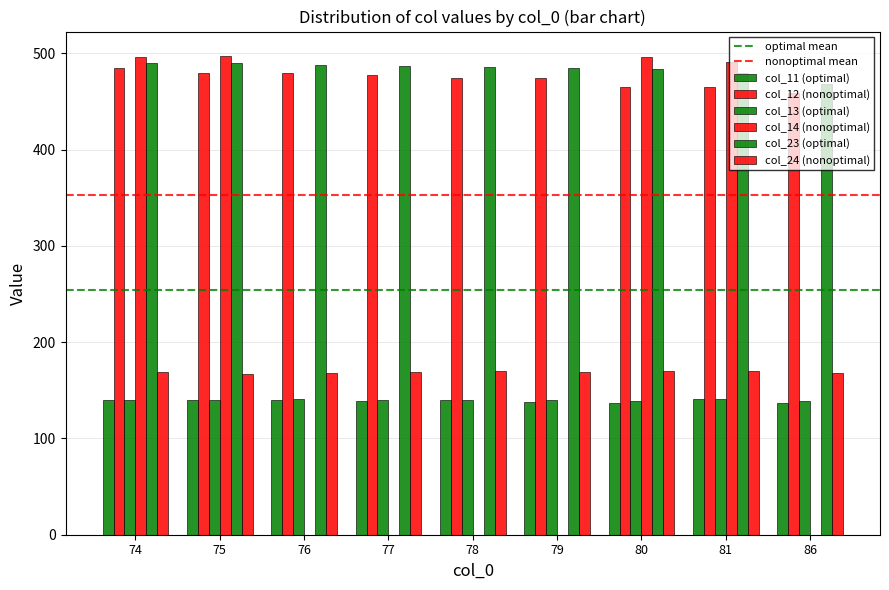

Reading left to right, list all the values displayed in this chart.

col_11: 74=140.1	75=140.0	76=139.7	77=139.1	78=139.5	79=137.6	80=137.2	81=141.1	86=136.9
col_12: 74=485.1	75=479.7	76=479.3	77=477.6	78=474.7	79=474.4	80=464.7	81=465.6	86=458.6
col_13: 74=140.1	75=140.0	76=140.8	77=139.8	78=140.0	79=140.0	80=139.2	81=140.6	86=138.9
col_14: 74=496.0	75=497.8	76=0.0	77=0.0	78=0.0	79=0.0	80=496.3	81=490.8	86=0.0
col_23: 74=490.4	75=490.2	76=488.1	77=487.1	78=485.6	79=484.7	80=483.3	81=479.2	86=468.4
col_24: 74=169.0	75=167.3	76=167.9	77=168.7	78=169.9	79=168.6	80=170.2	81=170.4	86=168.2